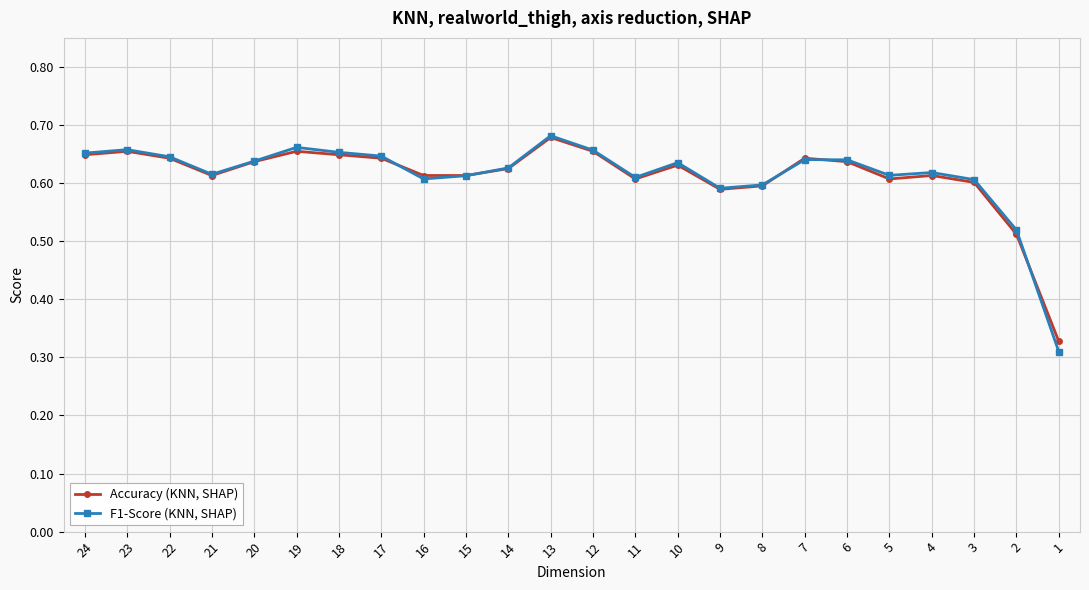

What is the total value across all series at 20?

1.3